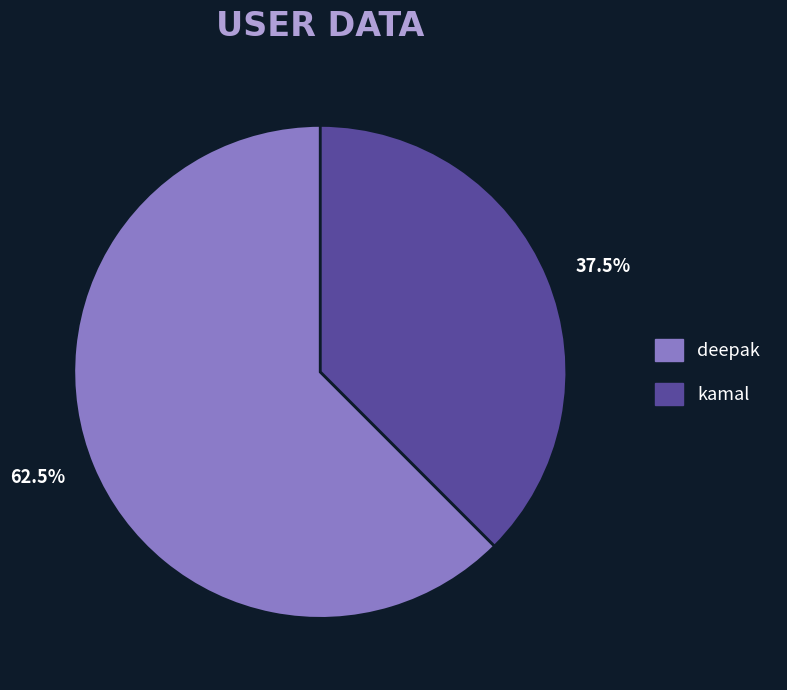

To the nearest percent, what is the combined percentage of deepak and kamal?

100%